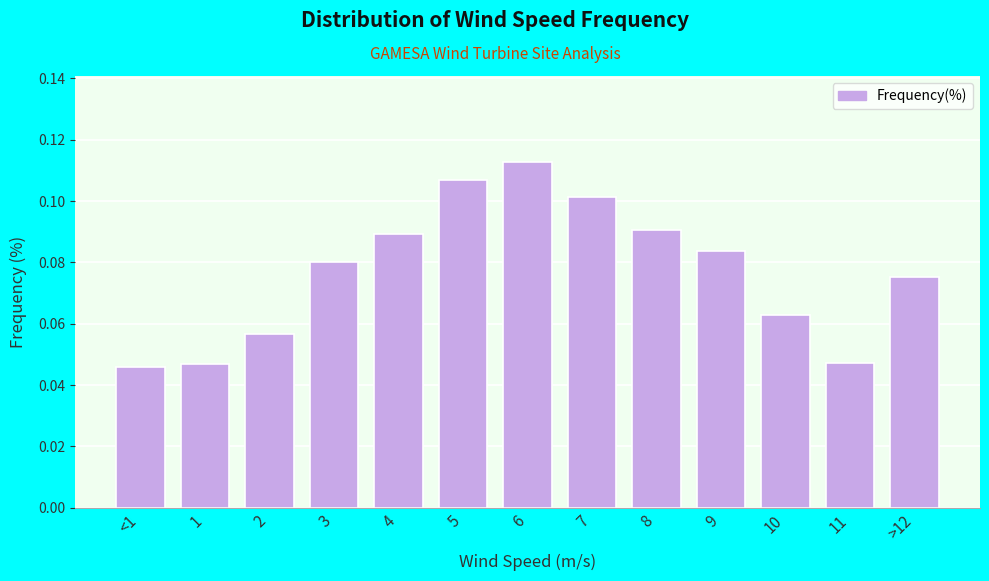

What is the label of the 12th bar from the right?

1